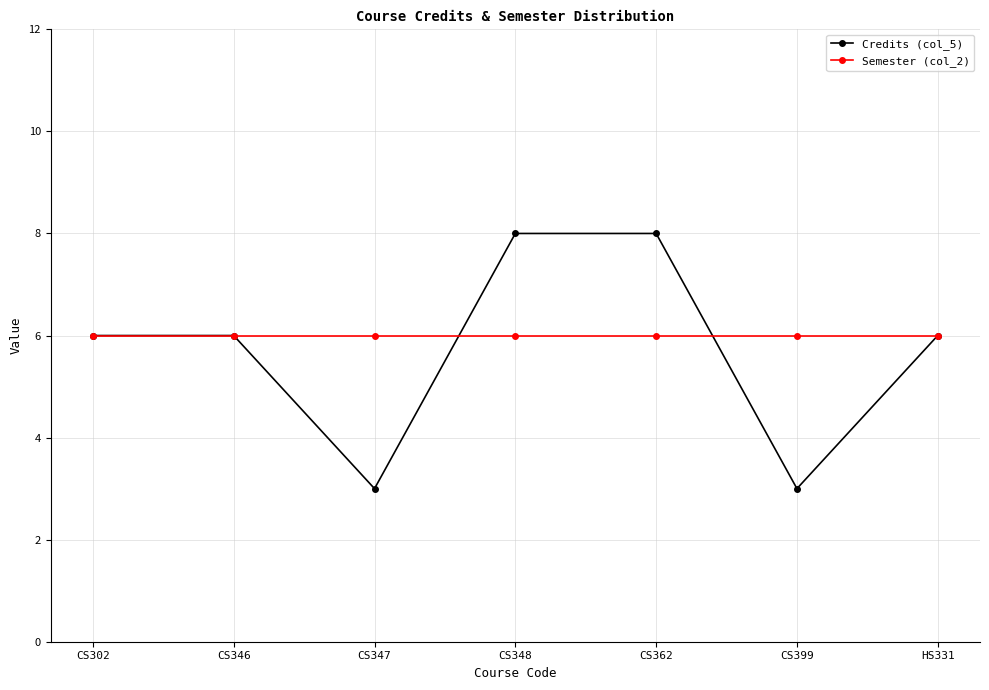

Is the value of Semester (col_2) at CS347 greater than the value of Credits (col_5) at CS347?

Yes